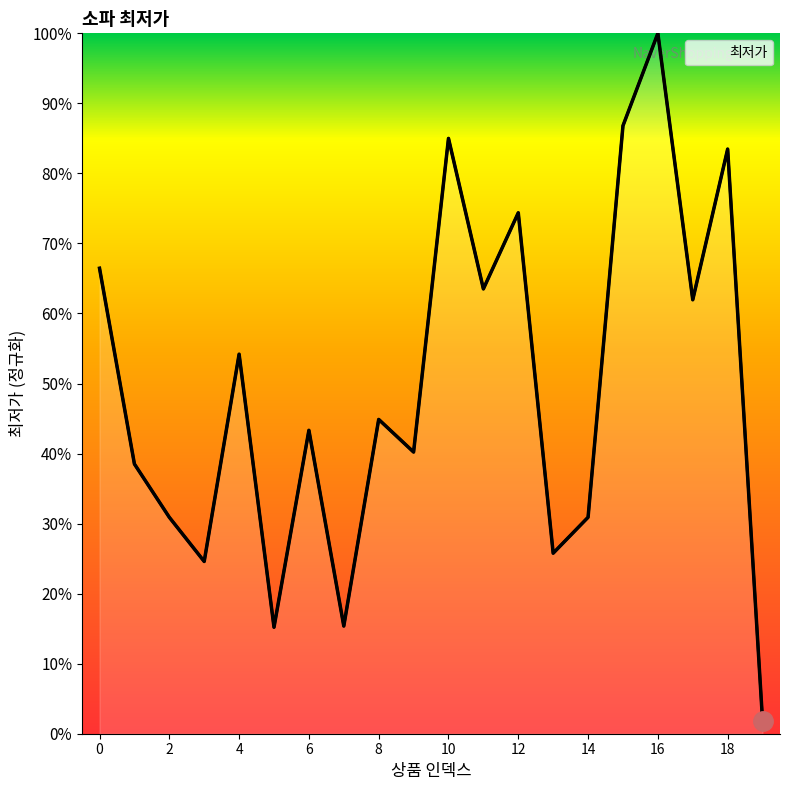

What is the smallest value displayed?

12495.0